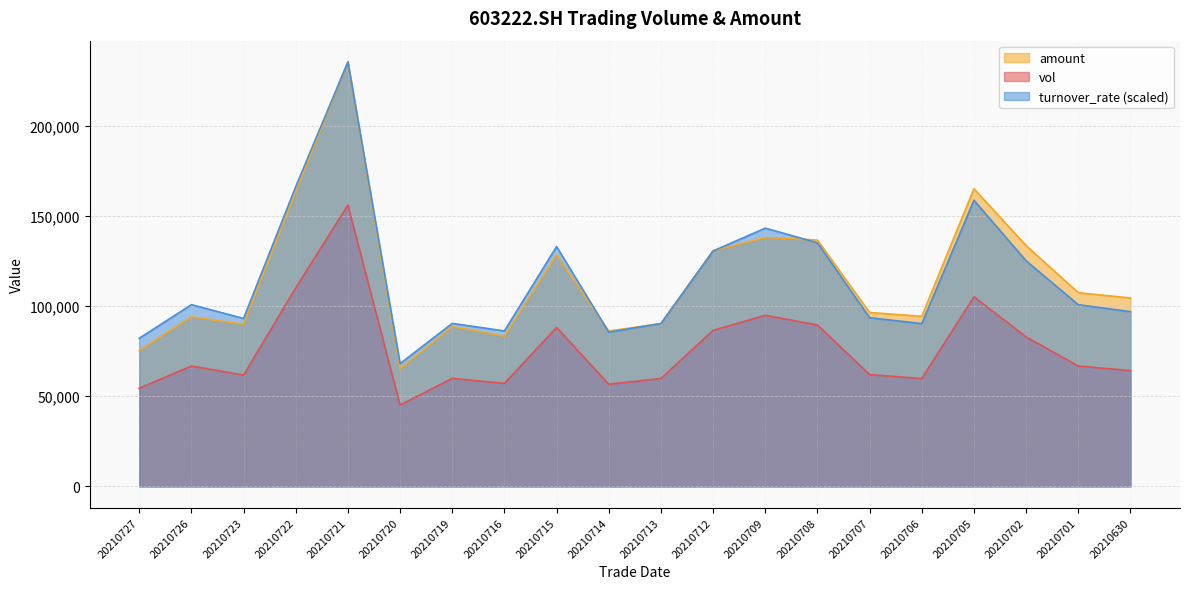

Between 20210713 and 20210715, which is larger?

20210715